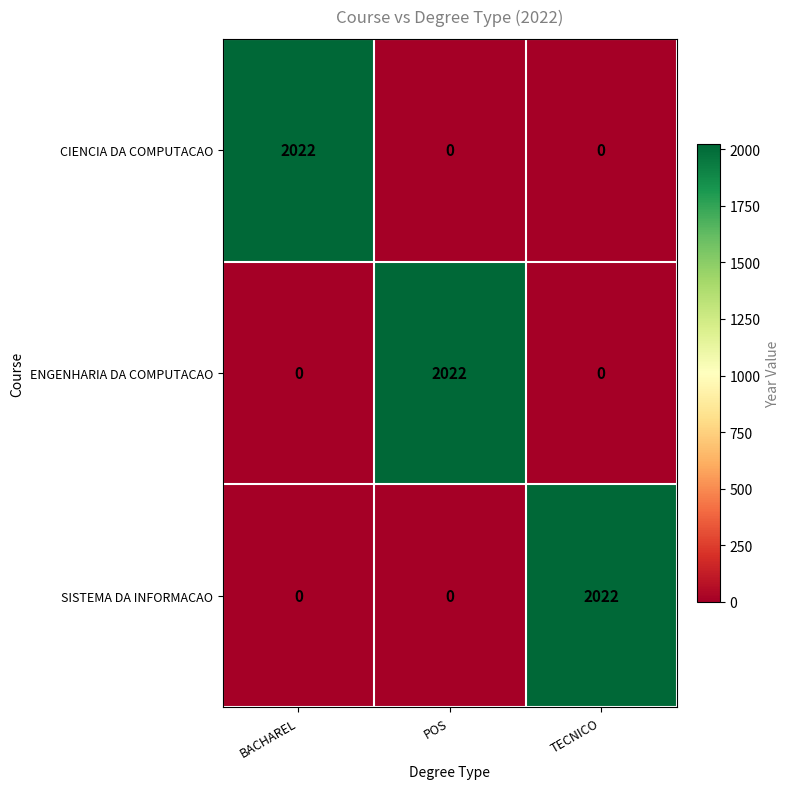

What is the sum of the CIENCIA DA COMPUTACAO values at TECNICO and BACHAREL?

2022